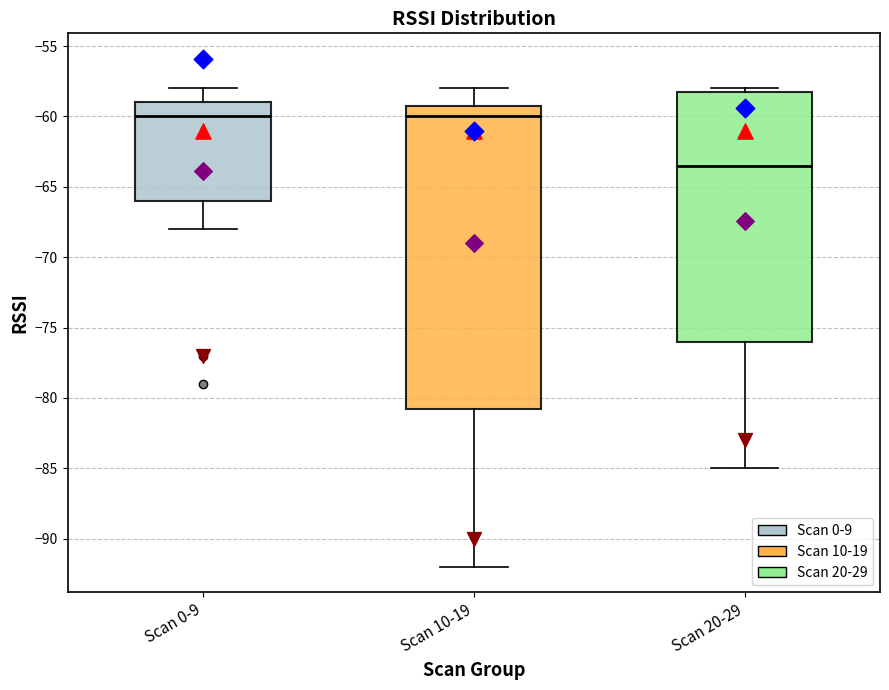

Which box has the lowest median line?

Scan 20-29